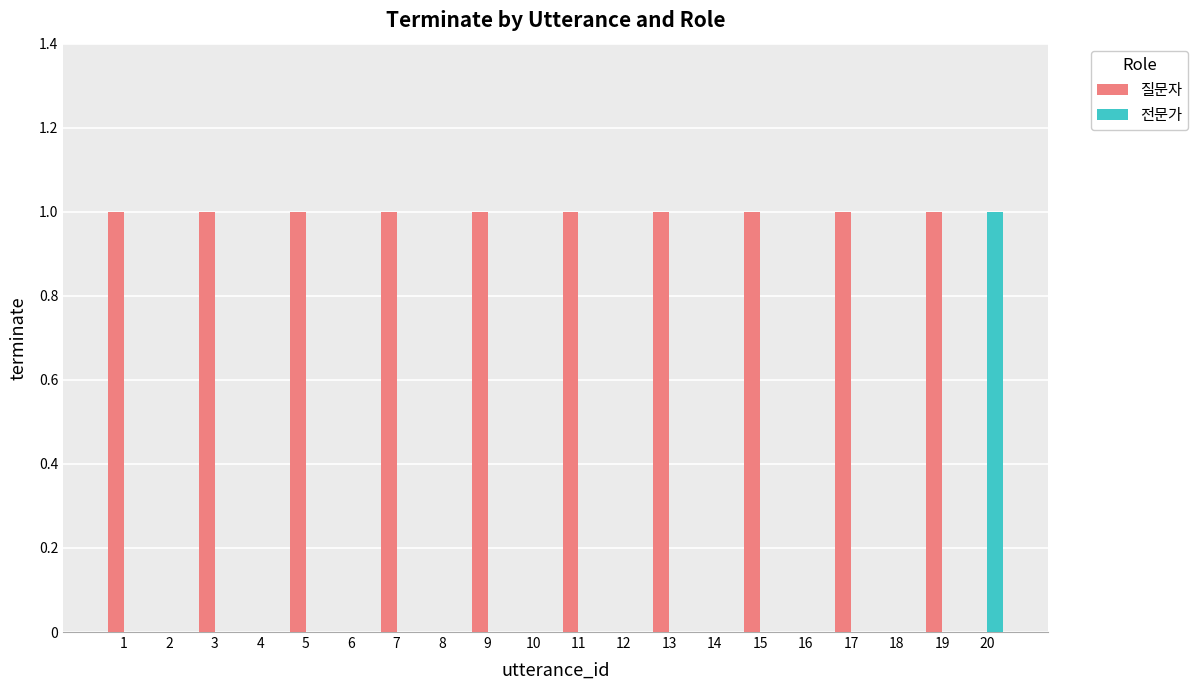

The value of 질문자 at 11 is 1. True or false?

True